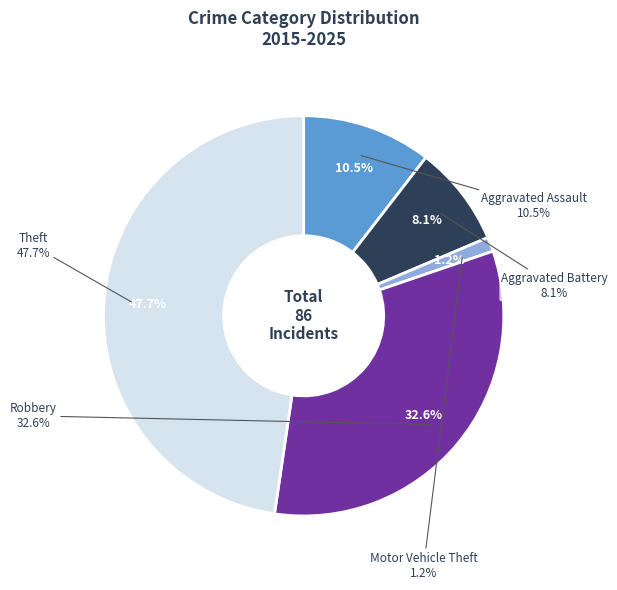

Does Aggravated Battery represent more than half of the total?

No